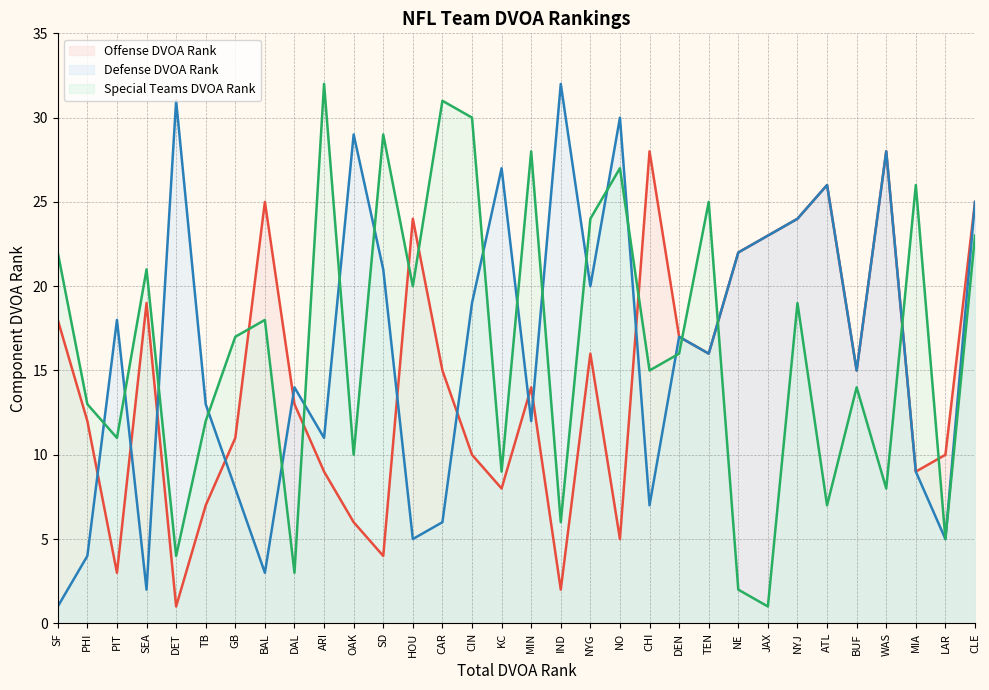

Between which two adjacent categories do Defense DVOA Rank and Special Teams DVOA Rank first intersect?

PHI and PIT